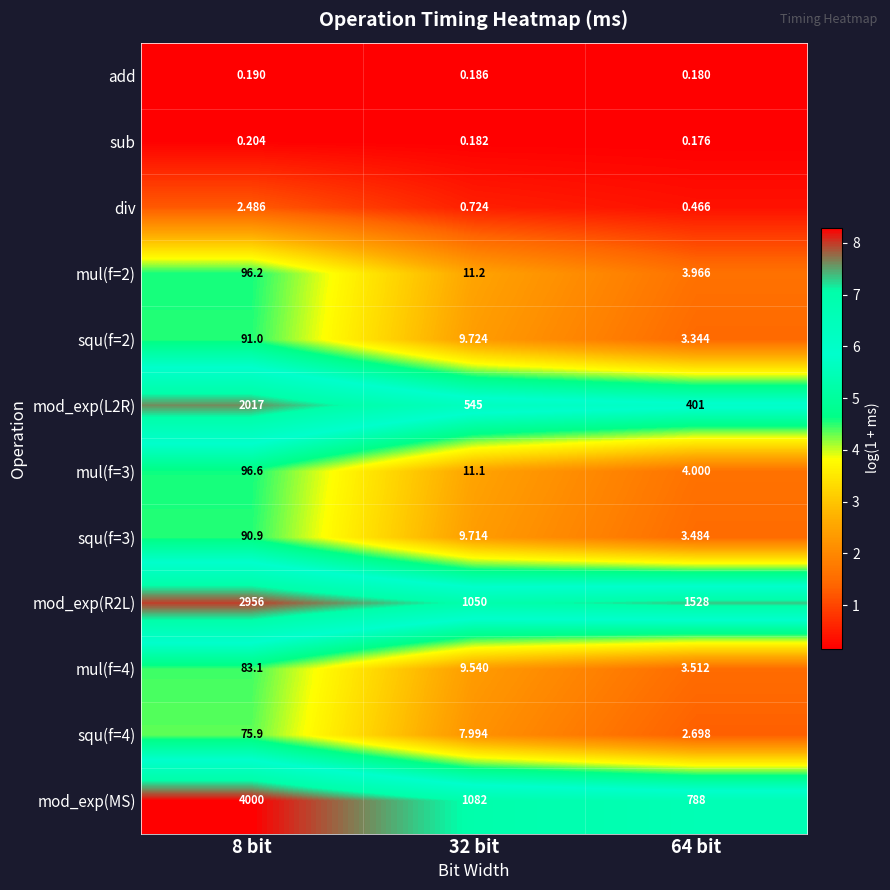

Between 8 bit and 64 bit, which series saw the biggest shift?

mod_exp(MS)